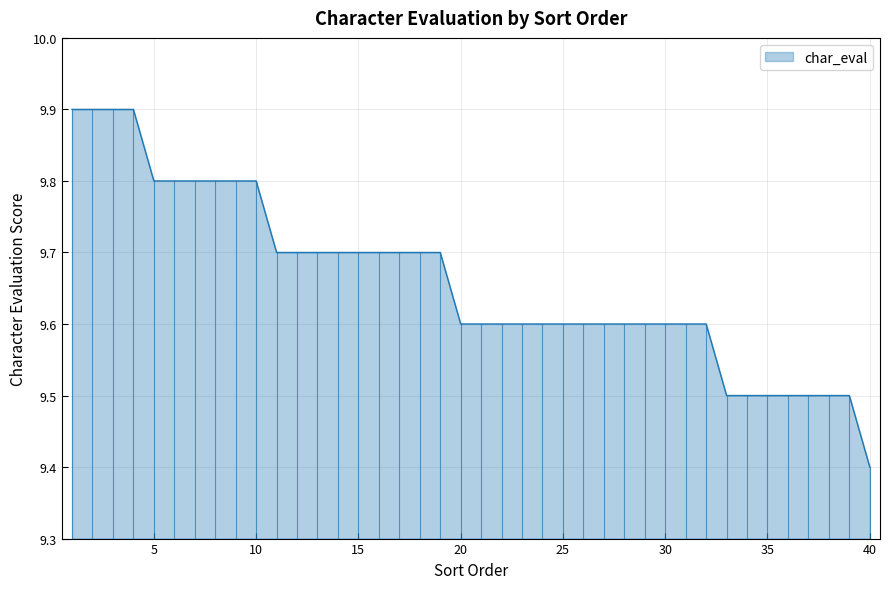

What is the difference between the maximum and minimum values?

0.5